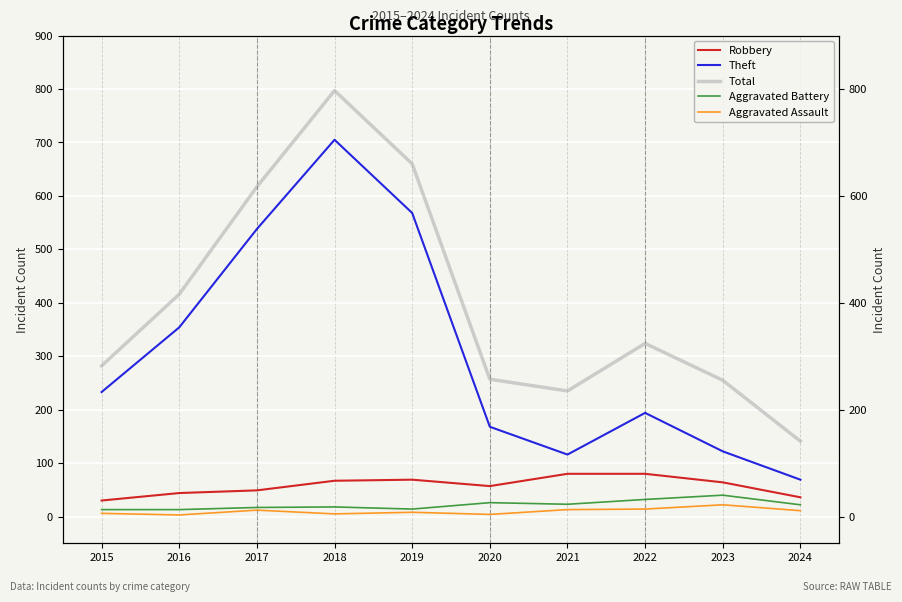

How many values in the Robbery series are below 64?

5